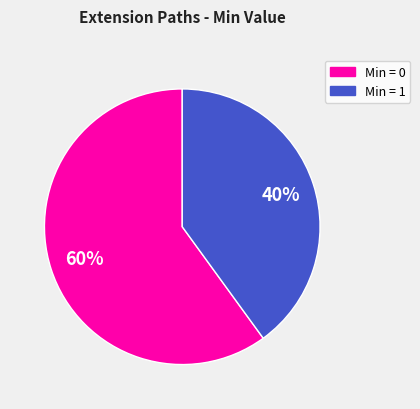

To the nearest percent, what is the average slice percentage?

50%